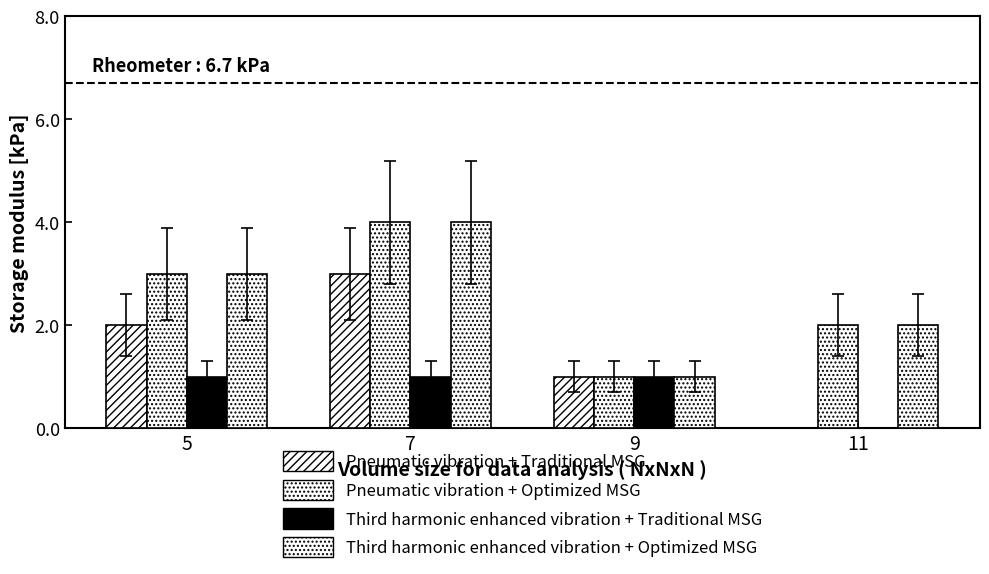

What is the sum of all Third harmonic enhanced vibration + Optimized MSG values?

10